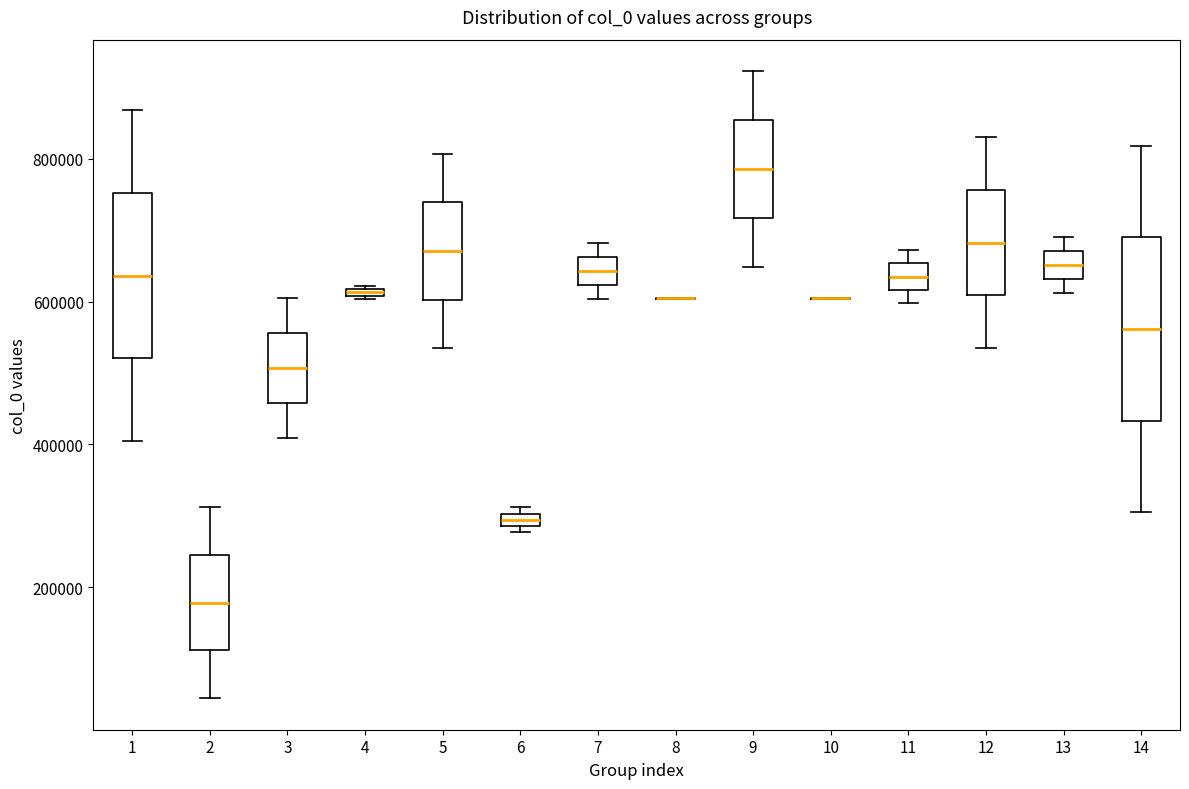

Where is the lower edge of the box at x = 11 on the y-axis? The values are not printed on the chart, so give them approximately, as read against the axis.

620000